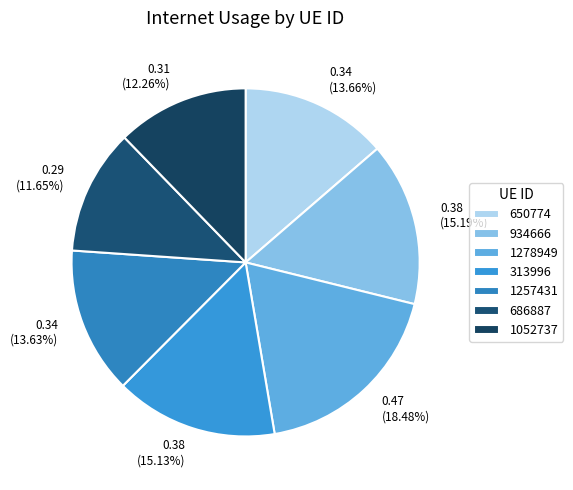

Which slice is the largest?

1278949